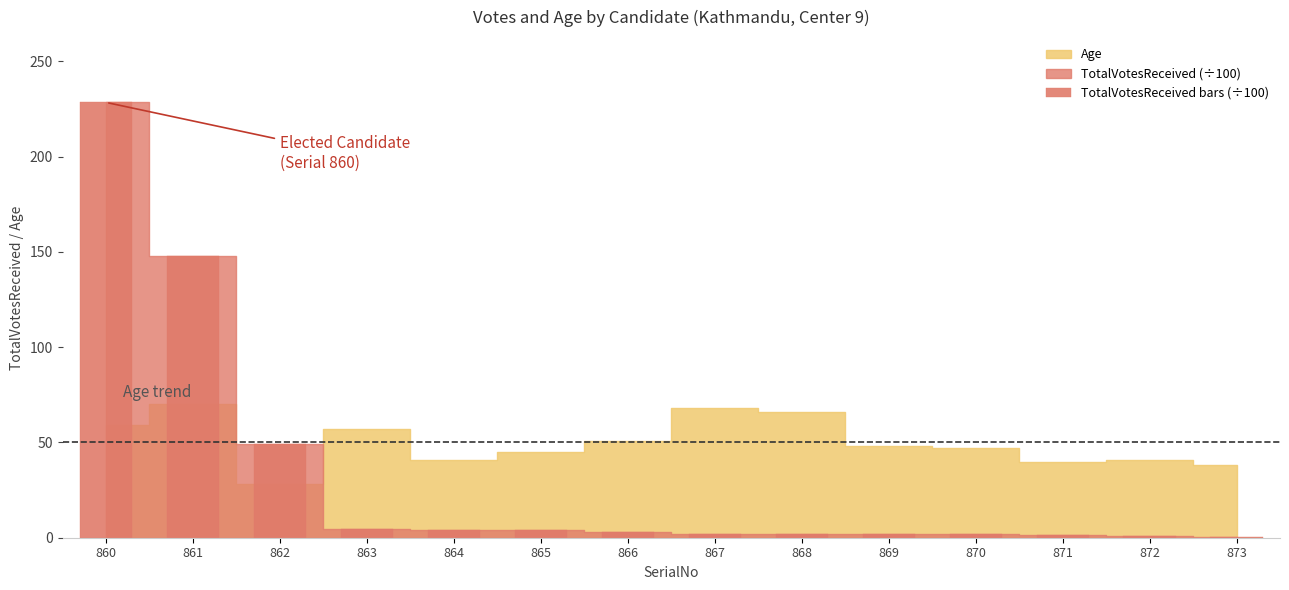

Where does the data first go above 2?

860